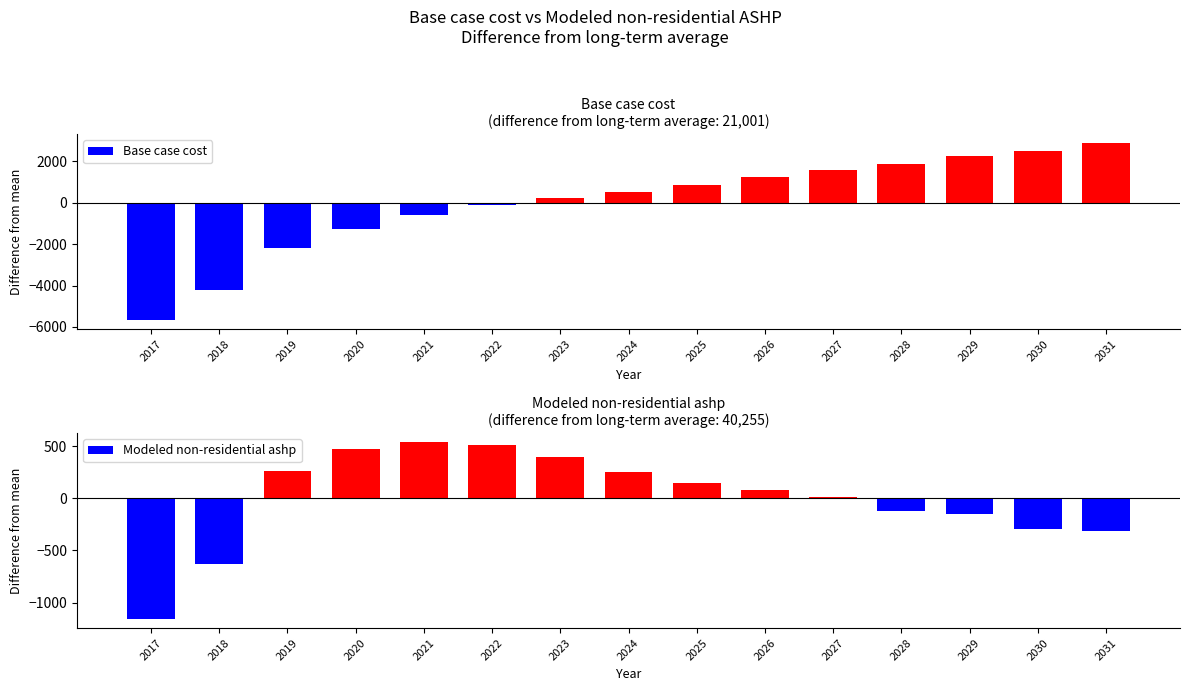

How many groups of bars are there?

15